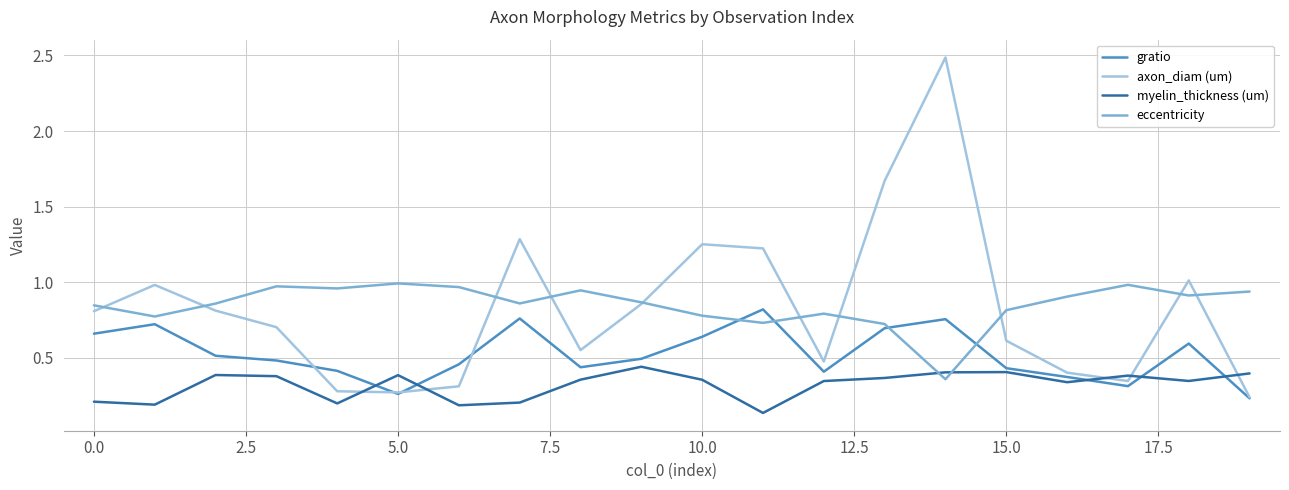

How many lines are shown in the chart?

4